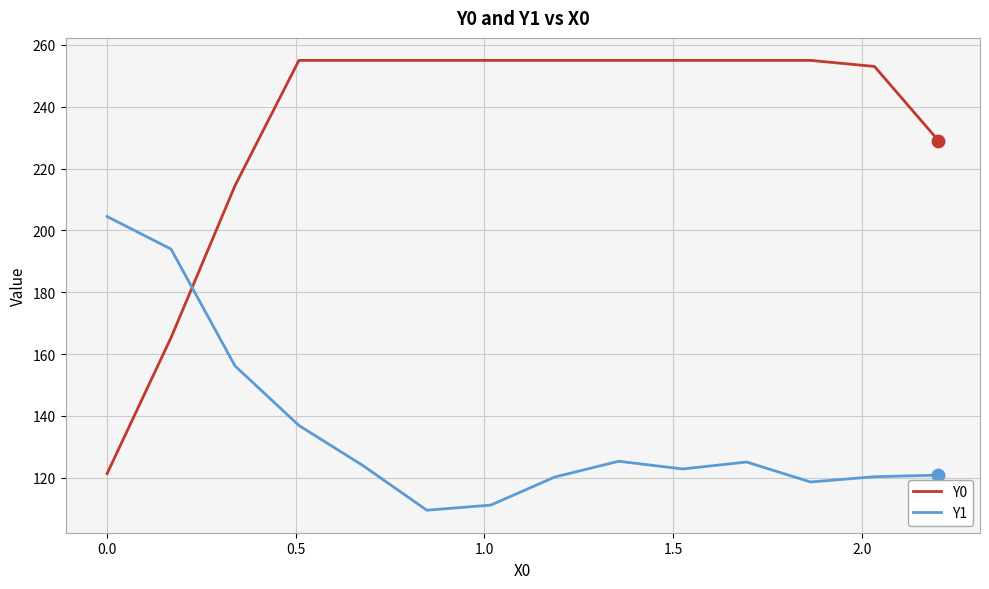

Which series has the largest total across all categories?

Y0